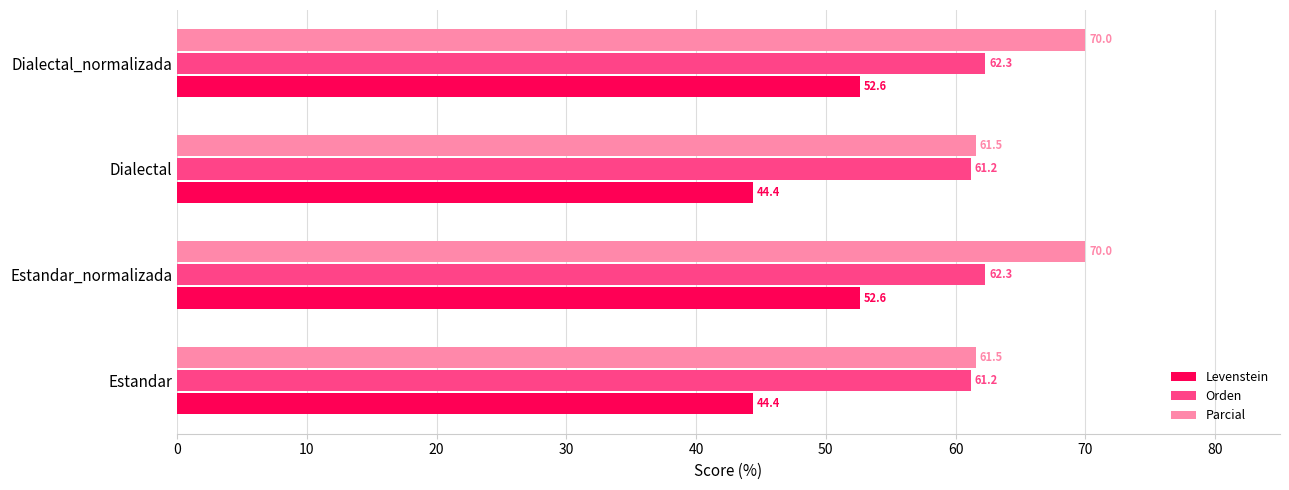

How many values in the Orden series exceed 62?

2